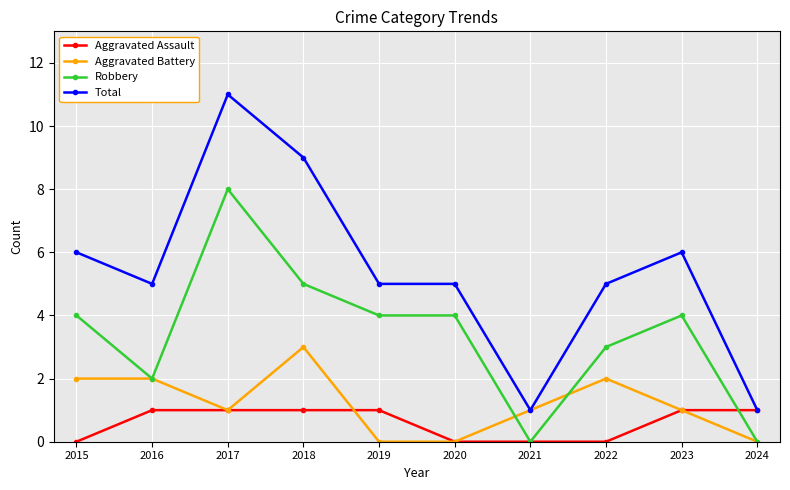

After their last crossing, which series has the higher values: Aggravated Assault or Robbery?

Aggravated Assault